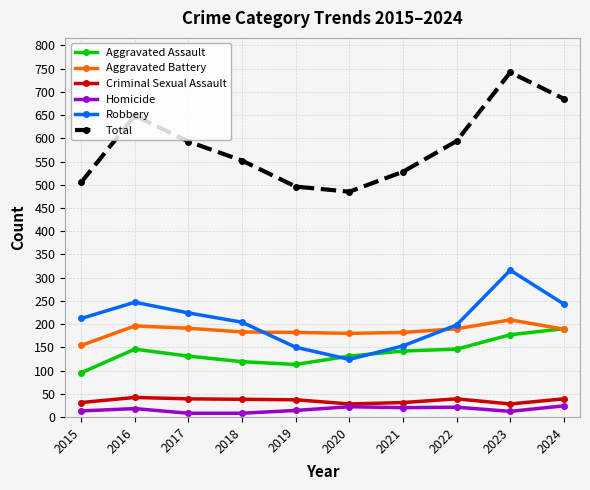

Between 2018 and 2021, which series saw the biggest shift?

Robbery